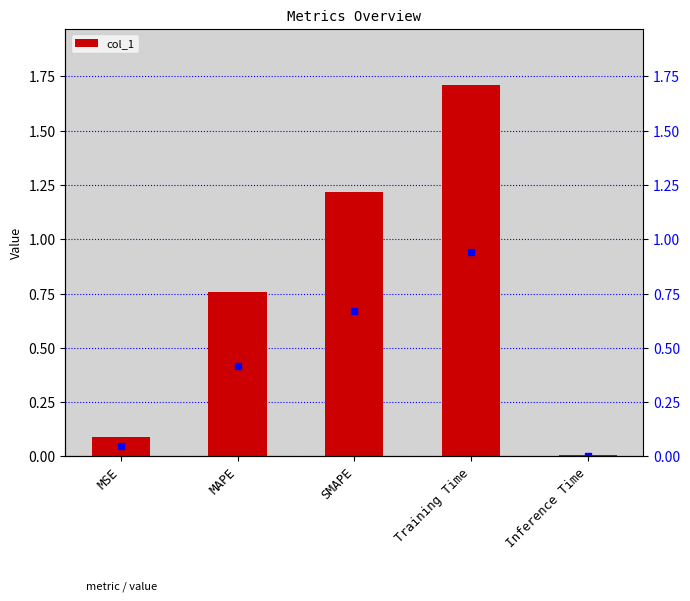

Reading right to left, what are all the values shown in this chart?

Inference Time=0.0	Training Time=1.7	SMAPE=1.2	MAPE=0.8	MSE=0.1